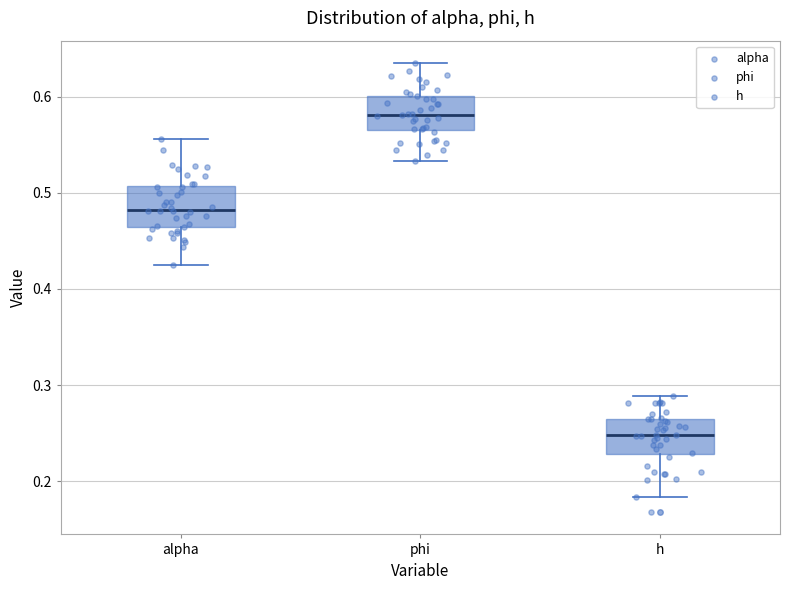

Which box has the highest median line?

phi